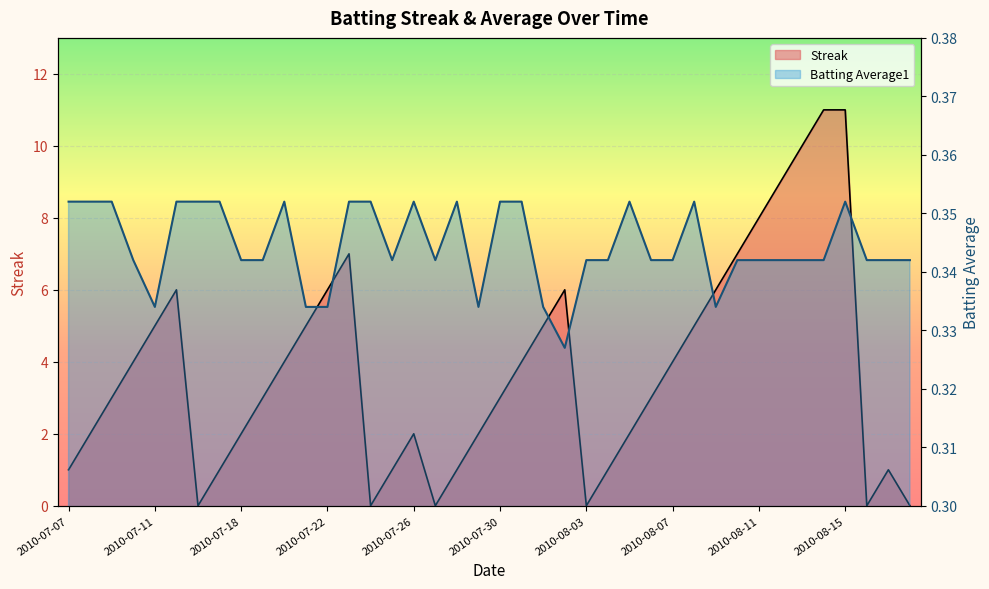

At which label is Batting Average1 closest to 0?

2010-08-02